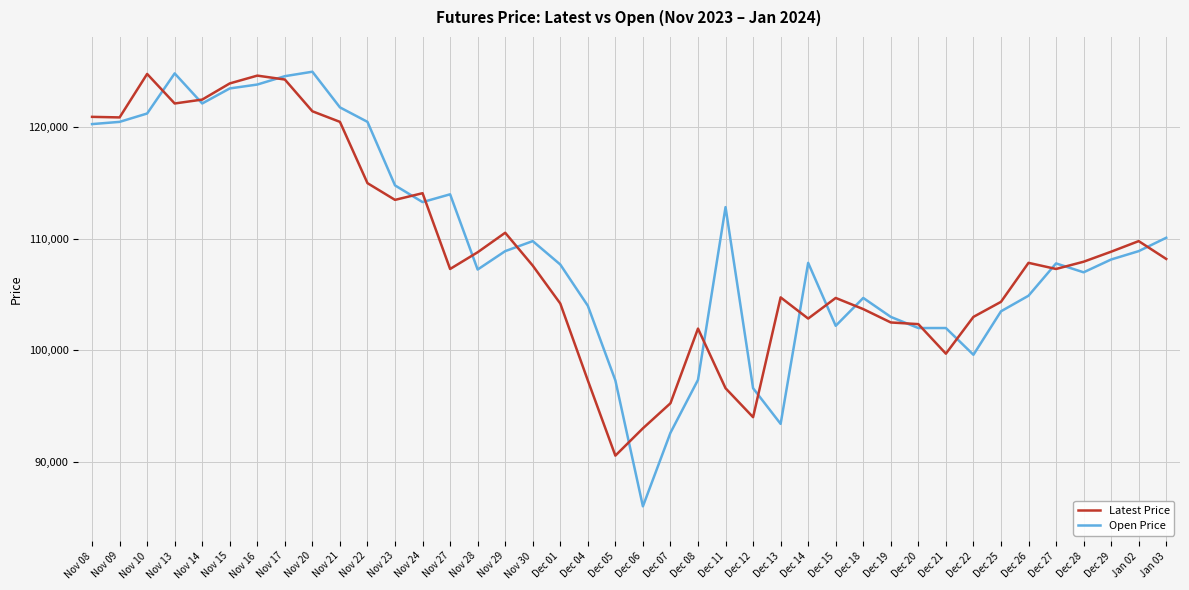

What are all the series names shown in the legend?

Latest Price, Open Price